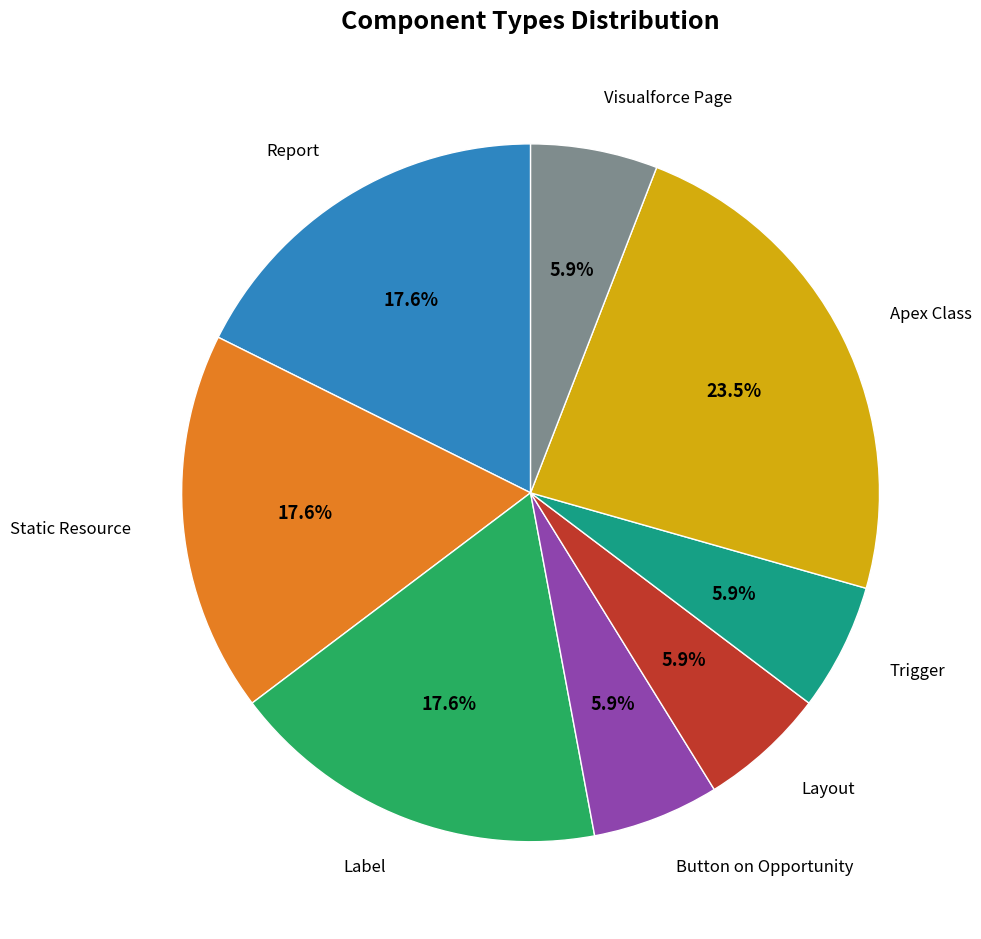

Is there any slice that represents more than half of the pie?

No